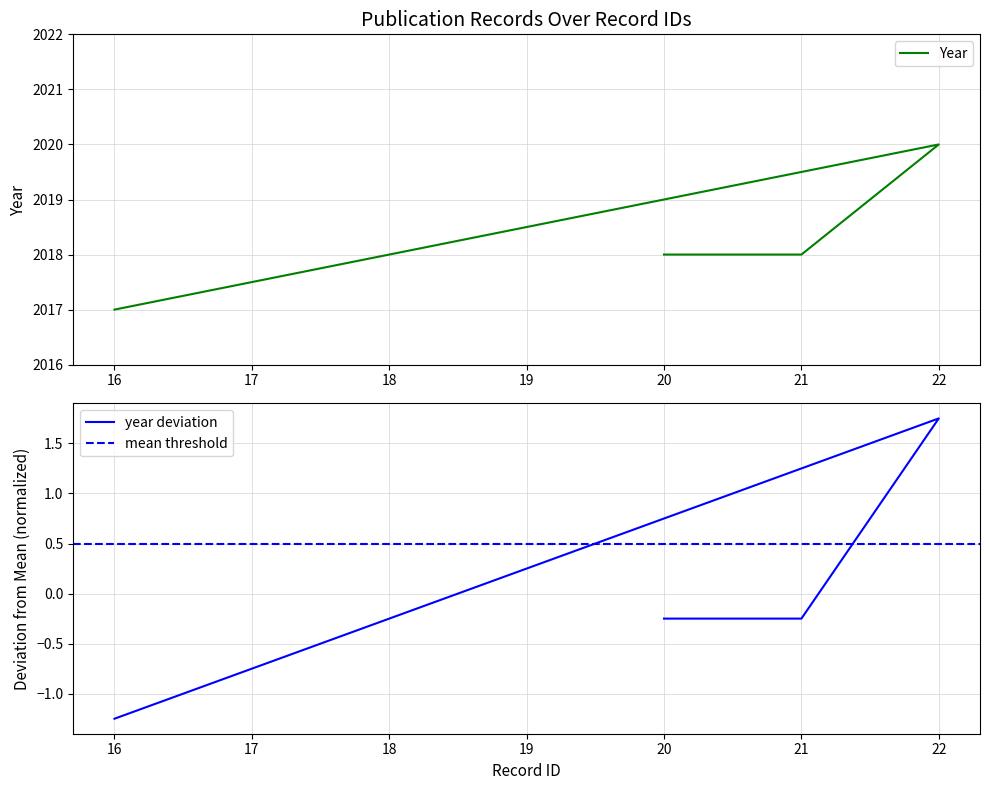

What is the approximate value at 20?

2018